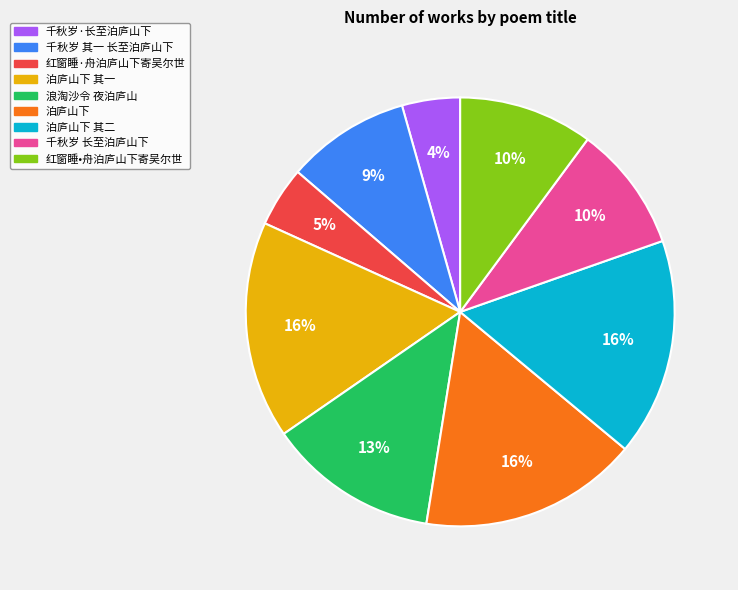

What is the ratio of the value at 红窗睡·舟泊庐山下寄吴尔世 to the value at 千秋岁 长至泊庐山下?

0.5